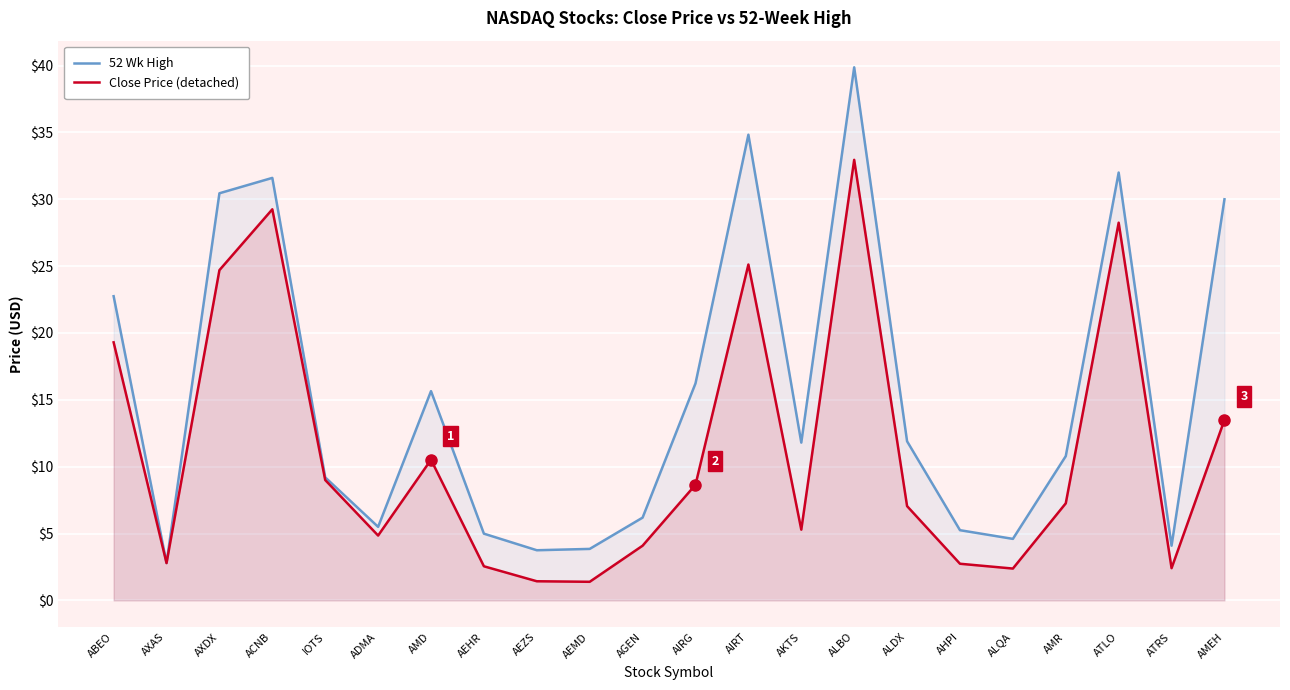

Reading left to right, list all the values displayed in this chart.

52 Wk High: 22.8	2.8	30.4	31.6	9.2	5.5	15.7	5.0	3.8	3.9	6.2	16.2	34.8	11.8	39.9	11.9	5.2	4.6	10.8	32.0	4.1	30.0
Close Price (detached): 19.3	2.8	24.7	29.2	9.0	4.8	10.5	2.5	1.4	1.4	4.1	8.7	25.1	5.3	33.0	7.0	2.7	2.4	7.3	28.2	2.4	13.5